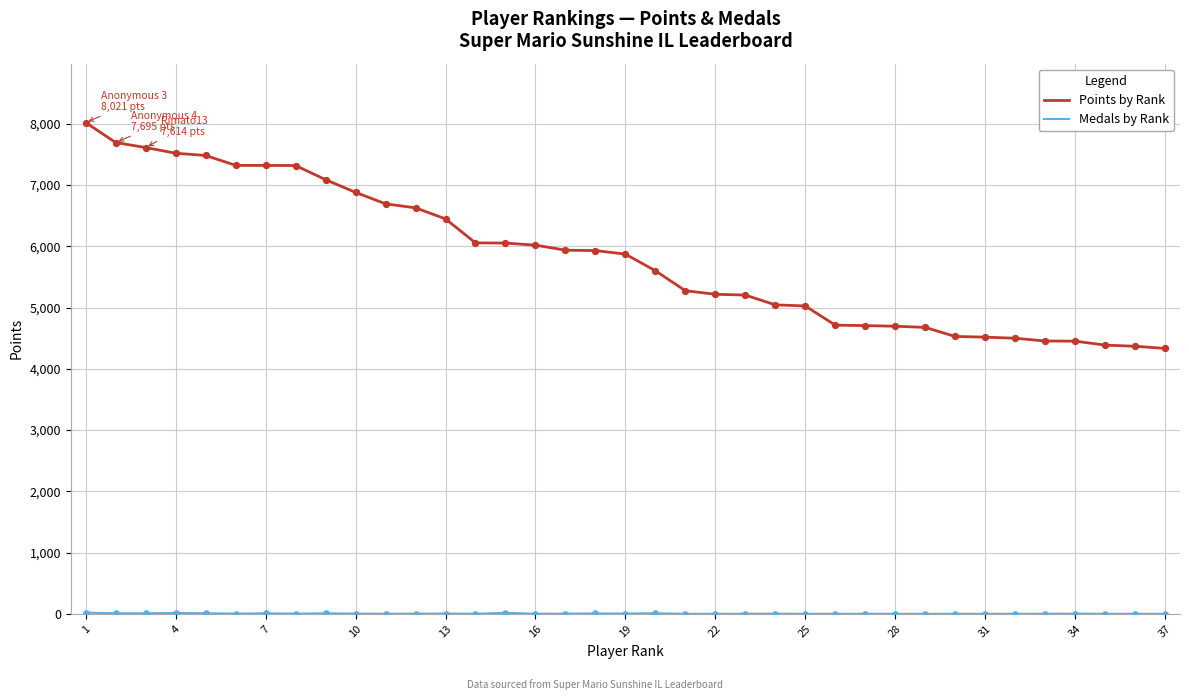

Which series has the largest total across all categories?

Points by Rank